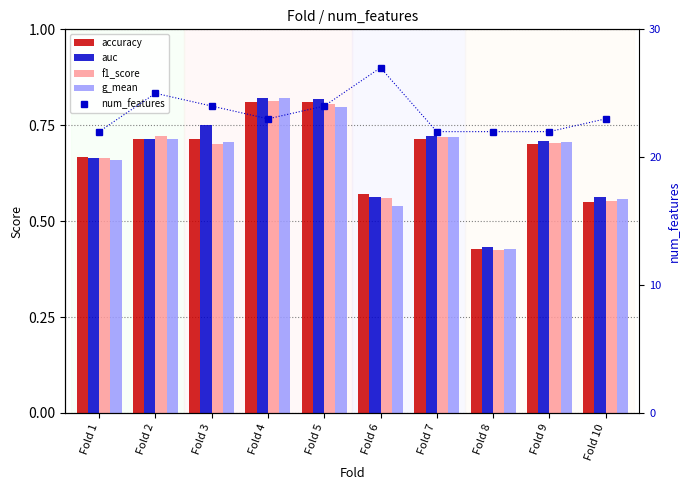

How many distinct data groups are displayed?

5